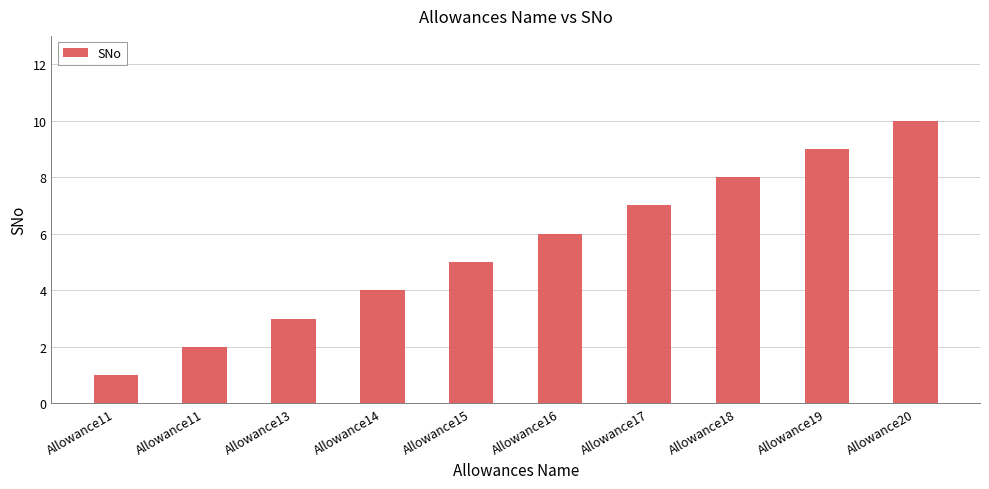

Is it true that the value at Allowance11 is 2?

True